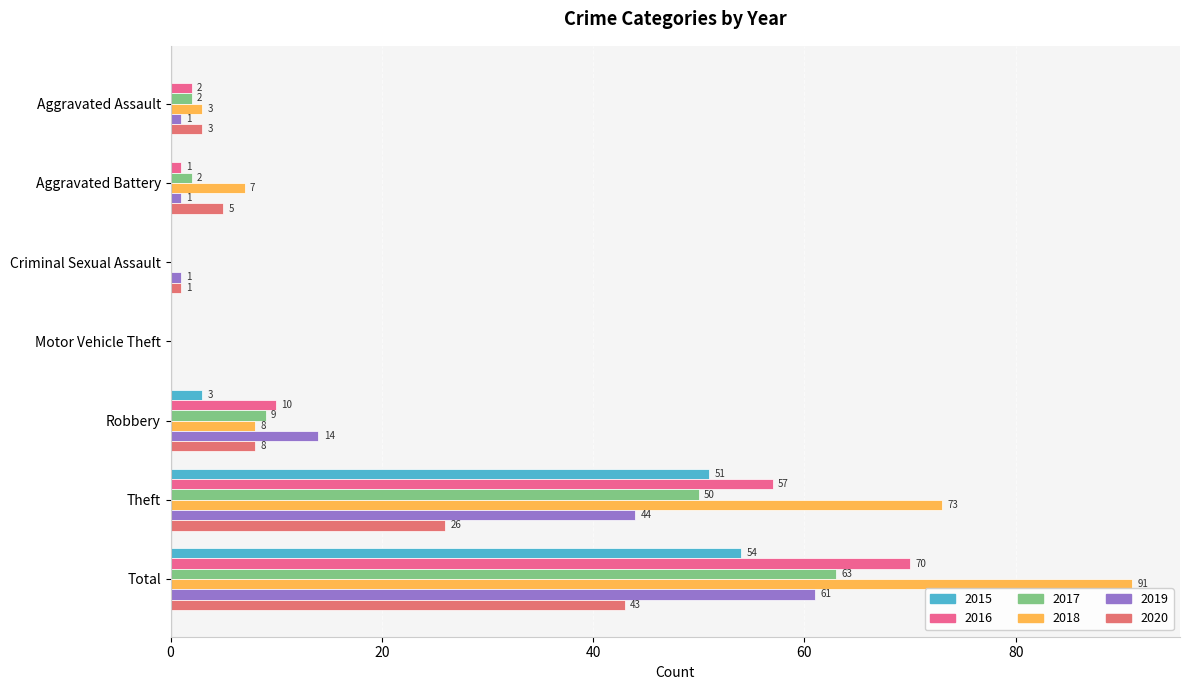

What is the maximum value for 2020?

43